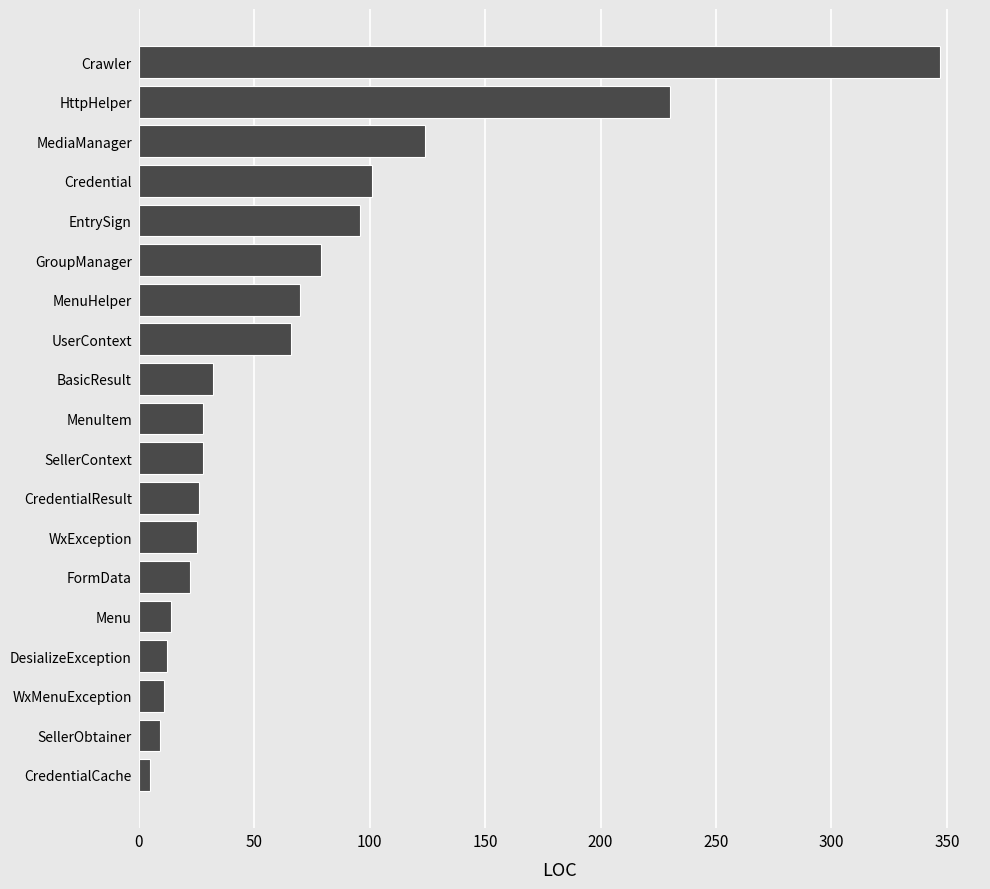

What is the maximum value shown in the chart?

347